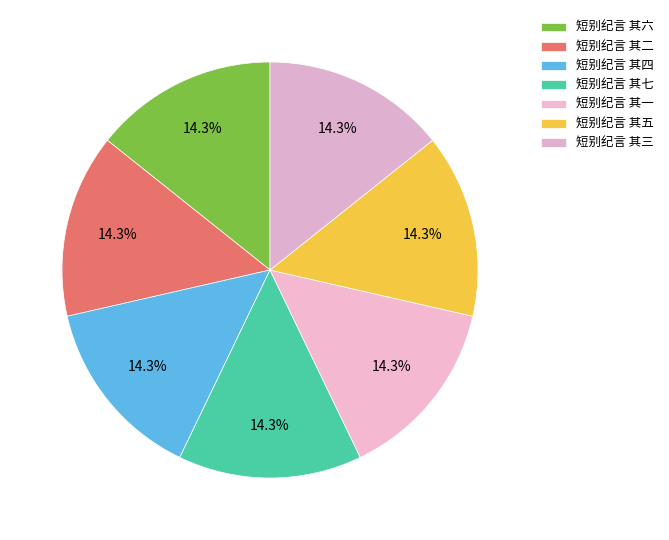

Combined, what portion of the pie is 短别纪言 其三 and 短别纪言 其六?

28.6%